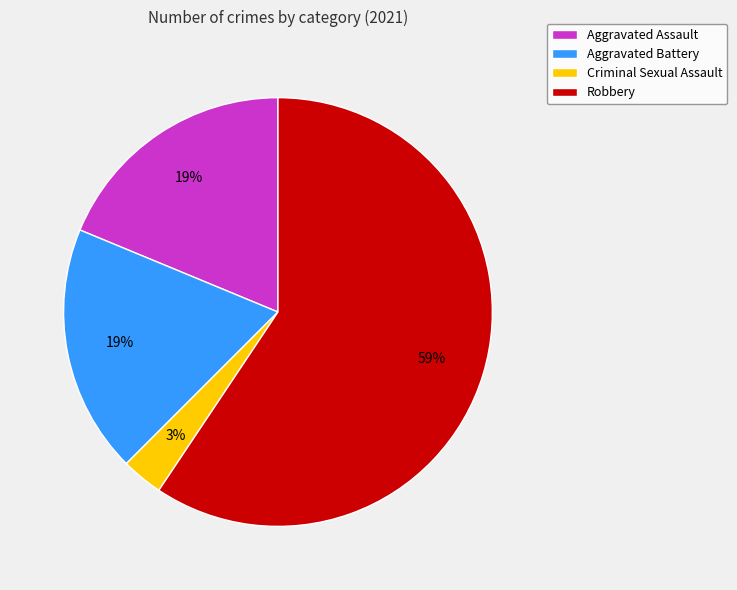

The Robbery slice represents 59% of the pie. True or false?

True